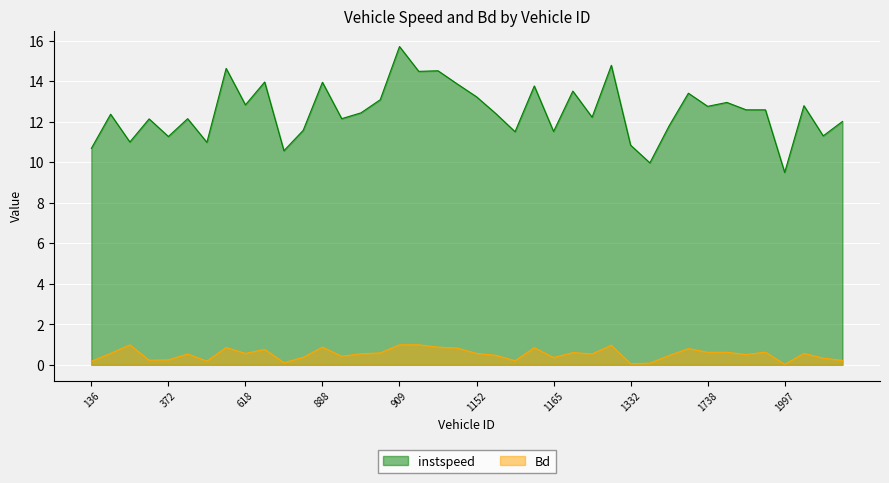

What is the approximate value of instspeed at 888?

13.9